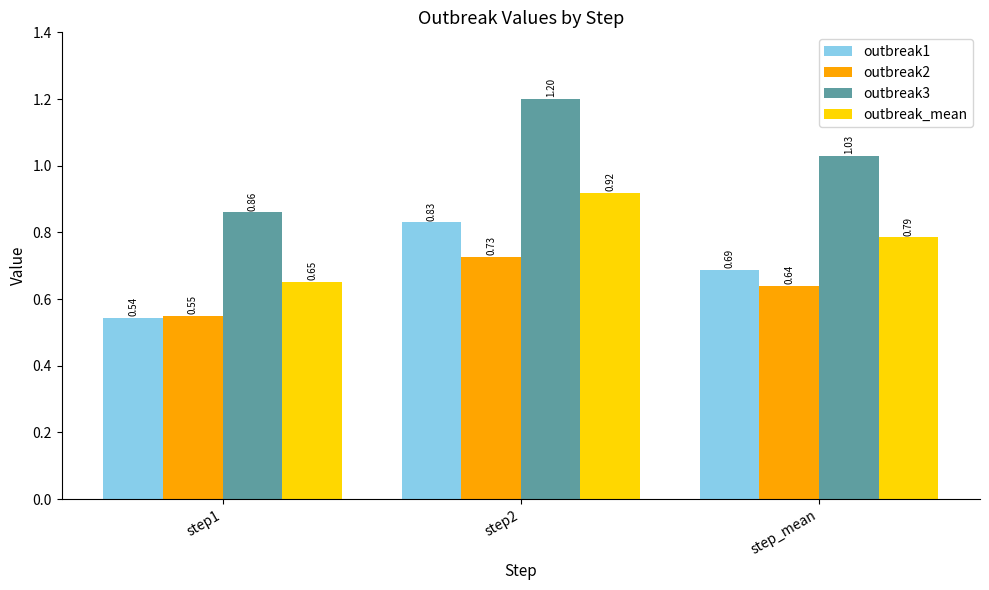

What is the sum of all outbreak3 values?

3.1